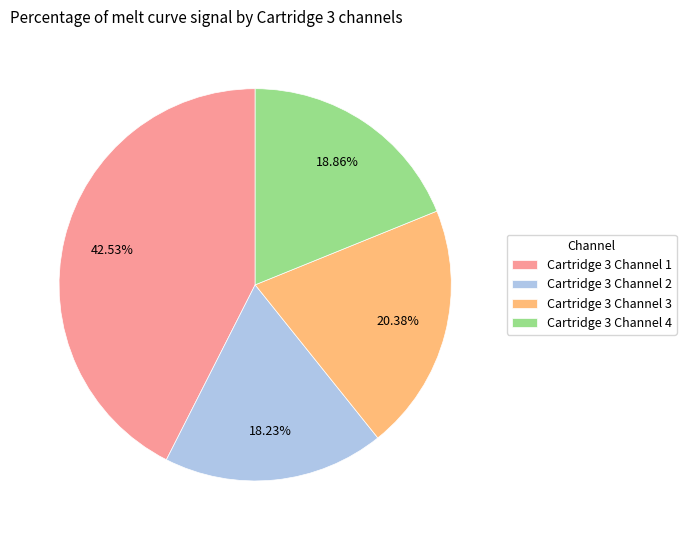

Does Cartridge 3 Channel 2 account for over 50% of the chart?

No